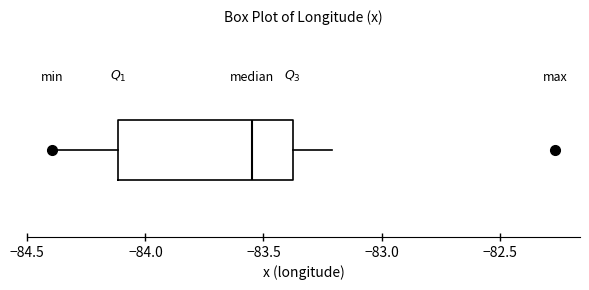

Transcribe this box plot: give where the median line is, the range the box spans, and where the two whiskers end, as read against the x-axis. The values are not printed on the chart, so give them approximately, as read against the axis.

median -83.55, box -84.10 to -83.40, whiskers -84.40 to -83.20